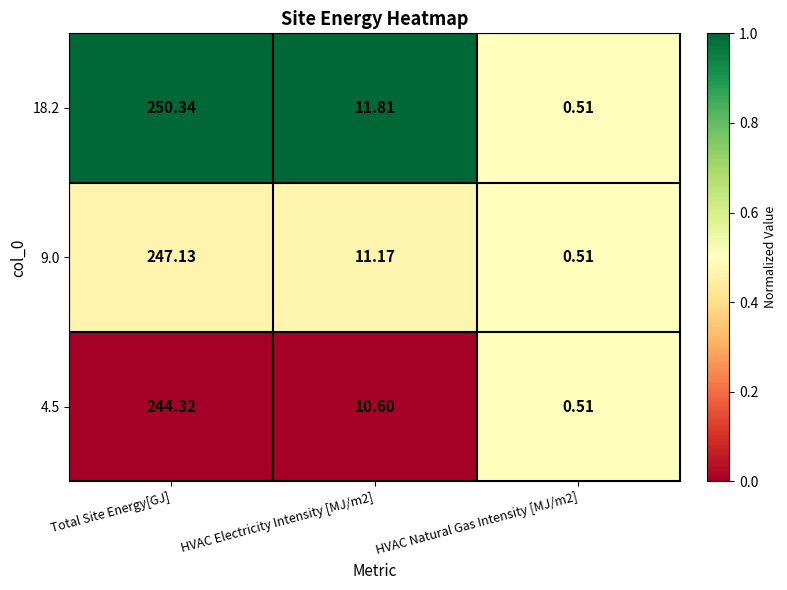

At which label does 4.5 first exceed 10?

Total Site Energy[GJ]